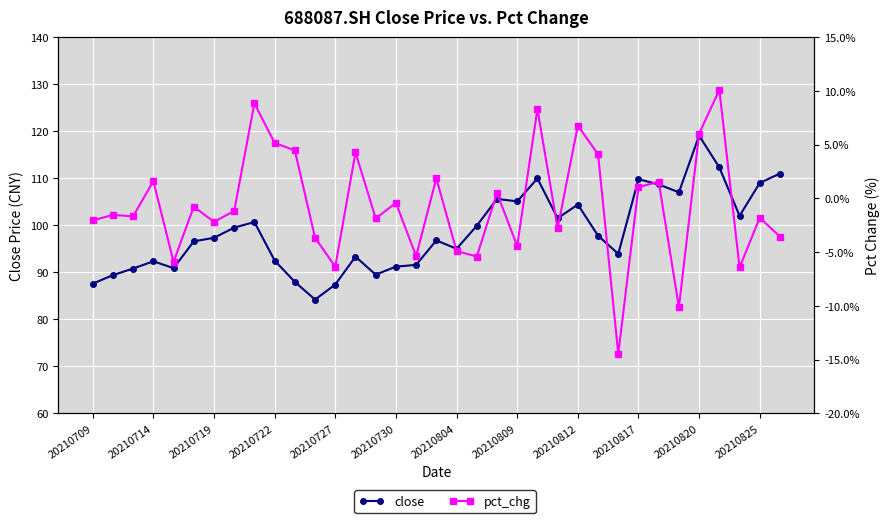

Does the chart display data point markers on the line(s)?

Yes